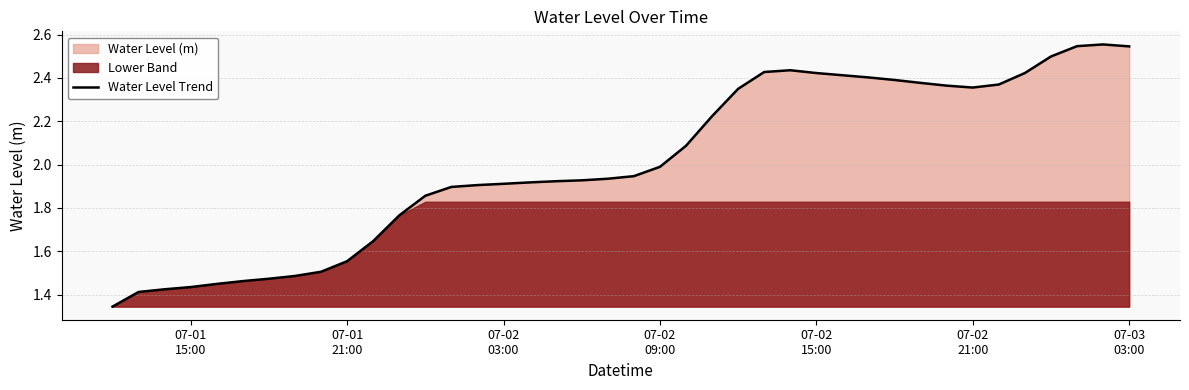

What is the value of the 30th point from the left?

2.4